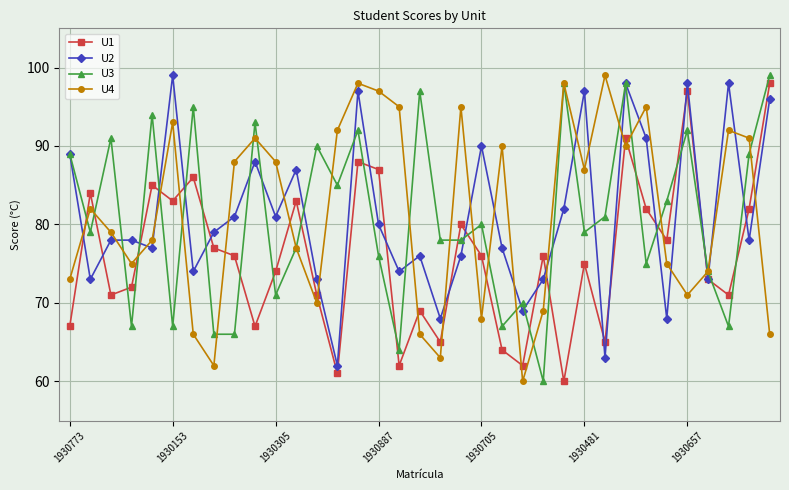

In U3, how many points are higher than both neighbors (excluding endpoints)?

12